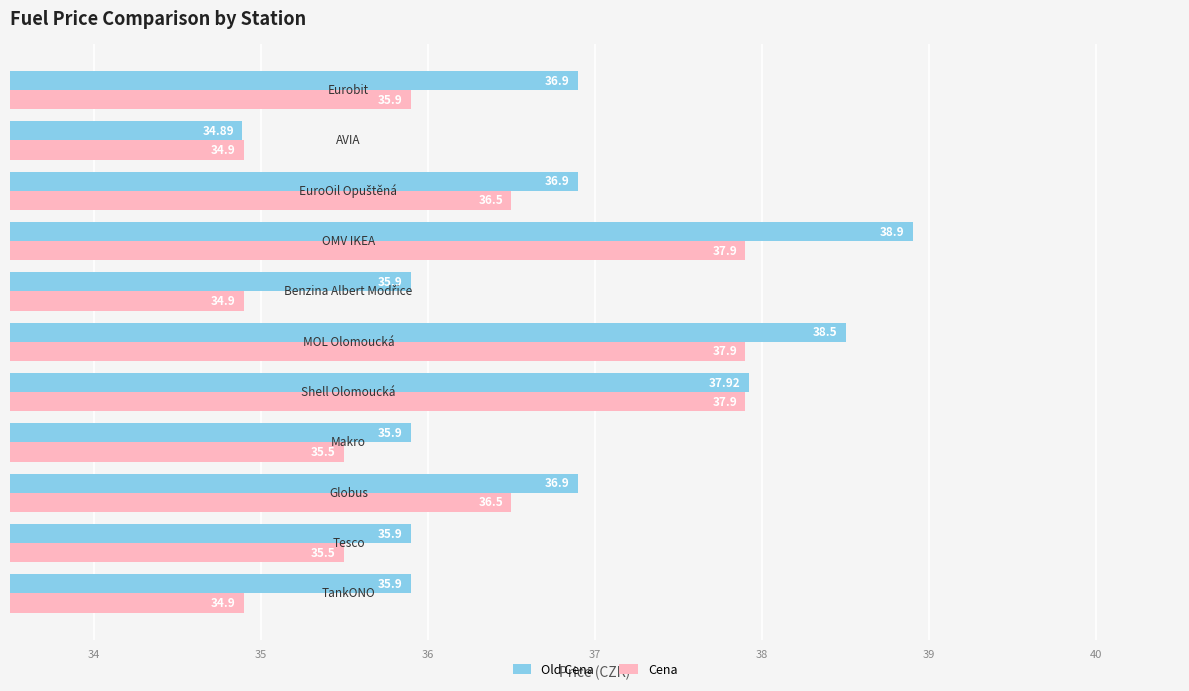

Which series has the widest spread of values?

Old Cena